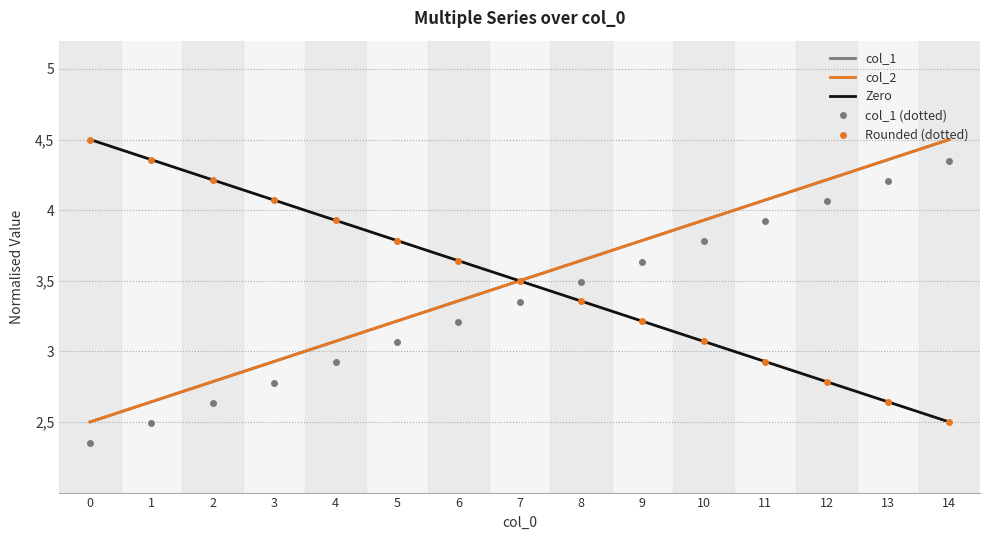

Reading right to left, transcribe all the data shown in this chart.

col_1: 14=4.5	13=4.4	12=4.2	11=4.1	10=3.9	9=3.8	8=3.6	7=3.5	6=3.4	5=3.2	4=3.1	3=2.9	2=2.8	1=2.6	0=2.5
col_2: 14=4.5	13=4.4	12=4.2	11=4.1	10=3.9	9=3.8	8=3.6	7=3.5	6=3.4	5=3.2	4=3.1	3=2.9	2=2.8	1=2.6	0=2.5
Zero: 14=2.5	13=2.6	12=2.8	11=2.9	10=3.1	9=3.2	8=3.4	7=3.5	6=3.6	5=3.8	4=3.9	3=4.1	2=4.2	1=4.4	0=4.5
col_1 (dotted): 14=4.3	13=4.2	12=4.1	11=3.9	10=3.8	9=3.6	8=3.5	7=3.4	6=3.2	5=3.1	4=2.9	3=2.8	2=2.6	1=2.5	0=2.4
Rounded (dotted): 14=2.5	13=2.6	12=2.8	11=2.9	10=3.1	9=3.2	8=3.4	7=3.5	6=3.6	5=3.8	4=3.9	3=4.1	2=4.2	1=4.4	0=4.5